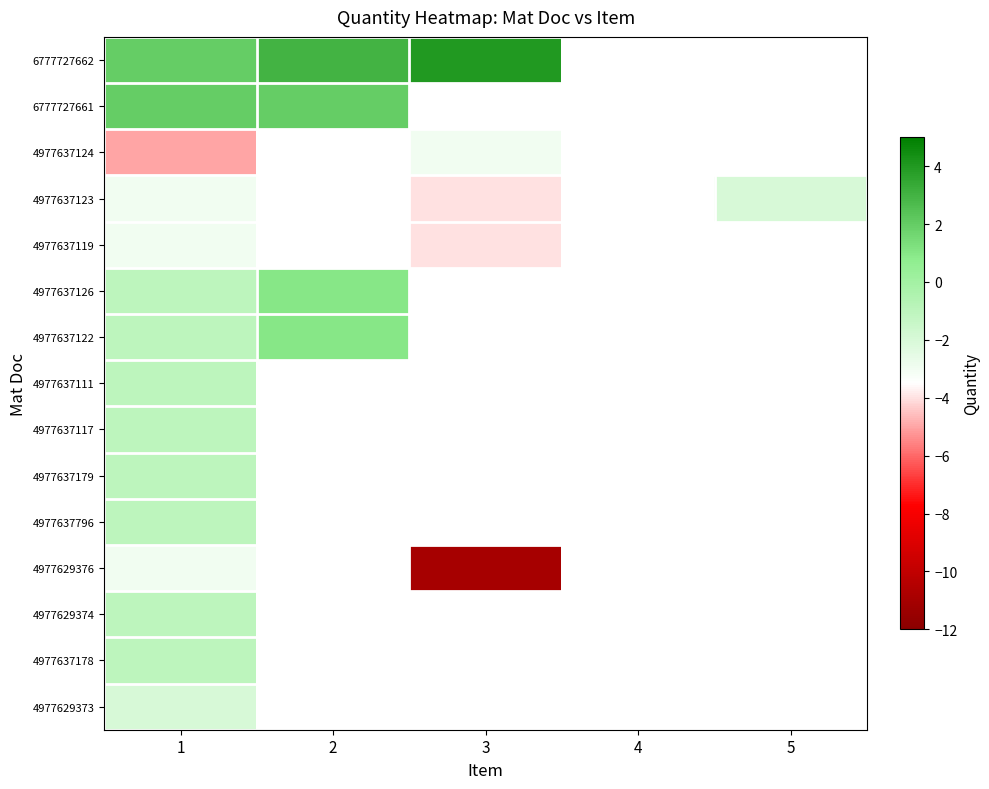

Which has a higher value, 4 or 2?

2